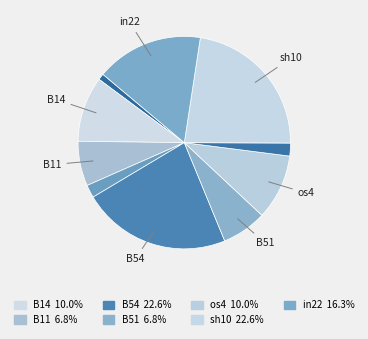

To the nearest percent, what is the average slice percentage?

10%